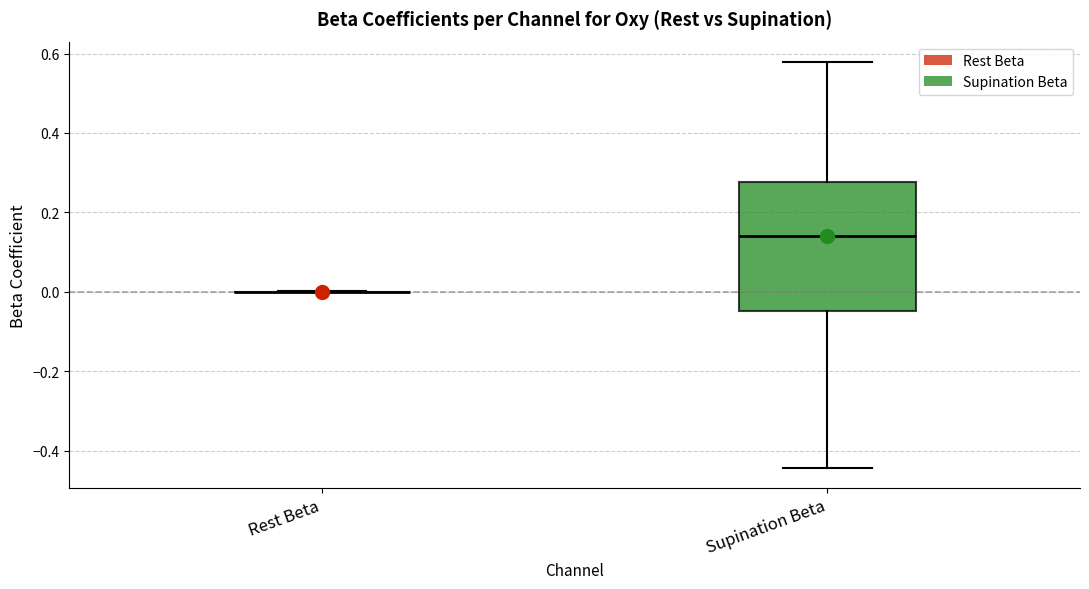

Comparing the boxes themselves (not the whiskers), which one is the tallest?

Supination Beta